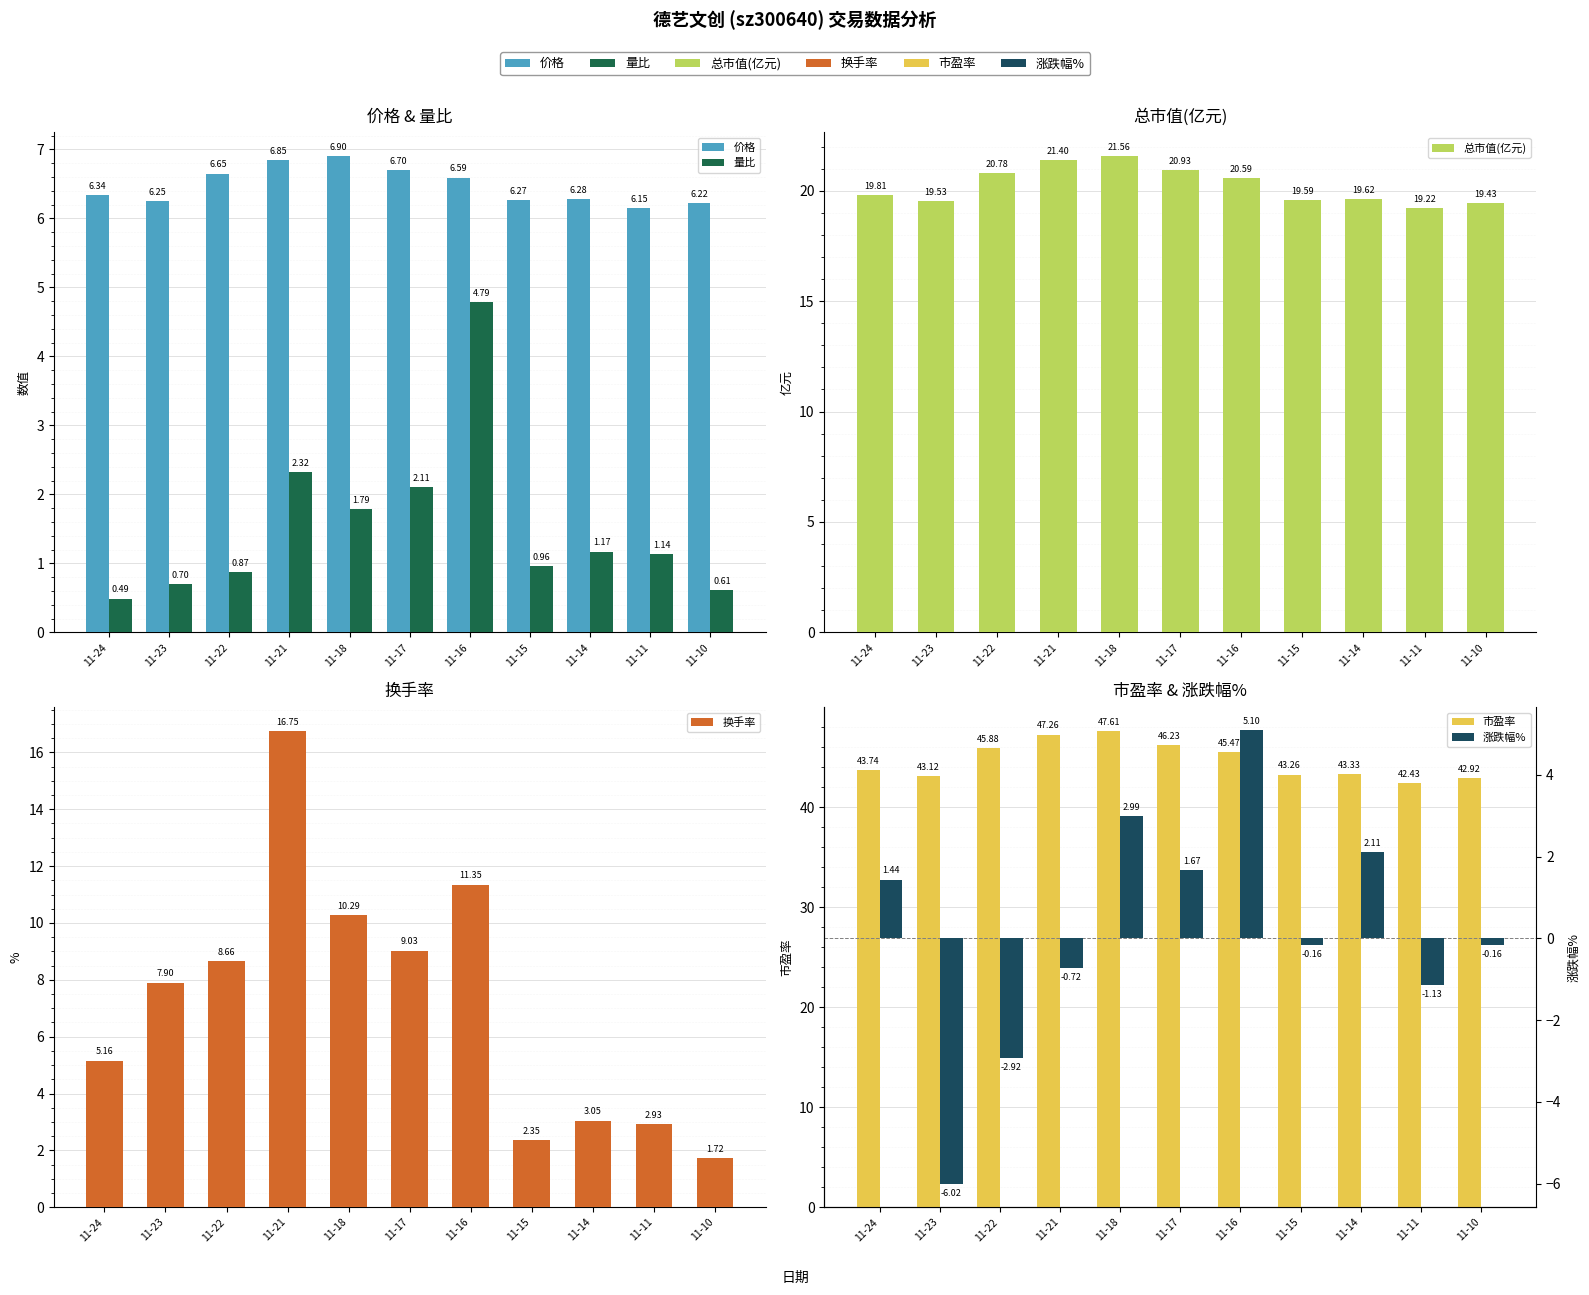

Reading left to right, extract all data points from this chart.

价格: 11-24=6.3	11-23=6.2	11-22=6.7	11-21=6.8	11-18=6.9	11-17=6.7	11-16=6.6	11-15=6.3	11-14=6.3	11-11=6.2	11-10=6.2
量比: 11-24=0.5	11-23=0.7	11-22=0.9	11-21=2.3	11-18=1.8	11-17=2.1	11-16=4.8	11-15=1.0	11-14=1.2	11-11=1.1	11-10=0.6
总市值(亿元): 11-24=19.8	11-23=19.5	11-22=20.8	11-21=21.4	11-18=21.6	11-17=20.9	11-16=20.6	11-15=19.6	11-14=19.6	11-11=19.2	11-10=19.4
换手率: 11-24=5.2	11-23=7.9	11-22=8.7	11-21=16.8	11-18=10.3	11-17=9.0	11-16=11.3	11-15=2.4	11-14=3.0	11-11=2.9	11-10=1.7
市盈率: 11-24=43.7	11-23=43.1	11-22=45.9	11-21=47.3	11-18=47.6	11-17=46.2	11-16=45.5	11-15=43.3	11-14=43.3	11-11=42.4	11-10=42.9
涨跌幅%: 11-24=1.4	11-23=-6.0	11-22=-2.9	11-21=-0.7	11-18=3.0	11-17=1.7	11-16=5.1	11-15=-0.2	11-14=2.1	11-11=-1.1	11-10=-0.2